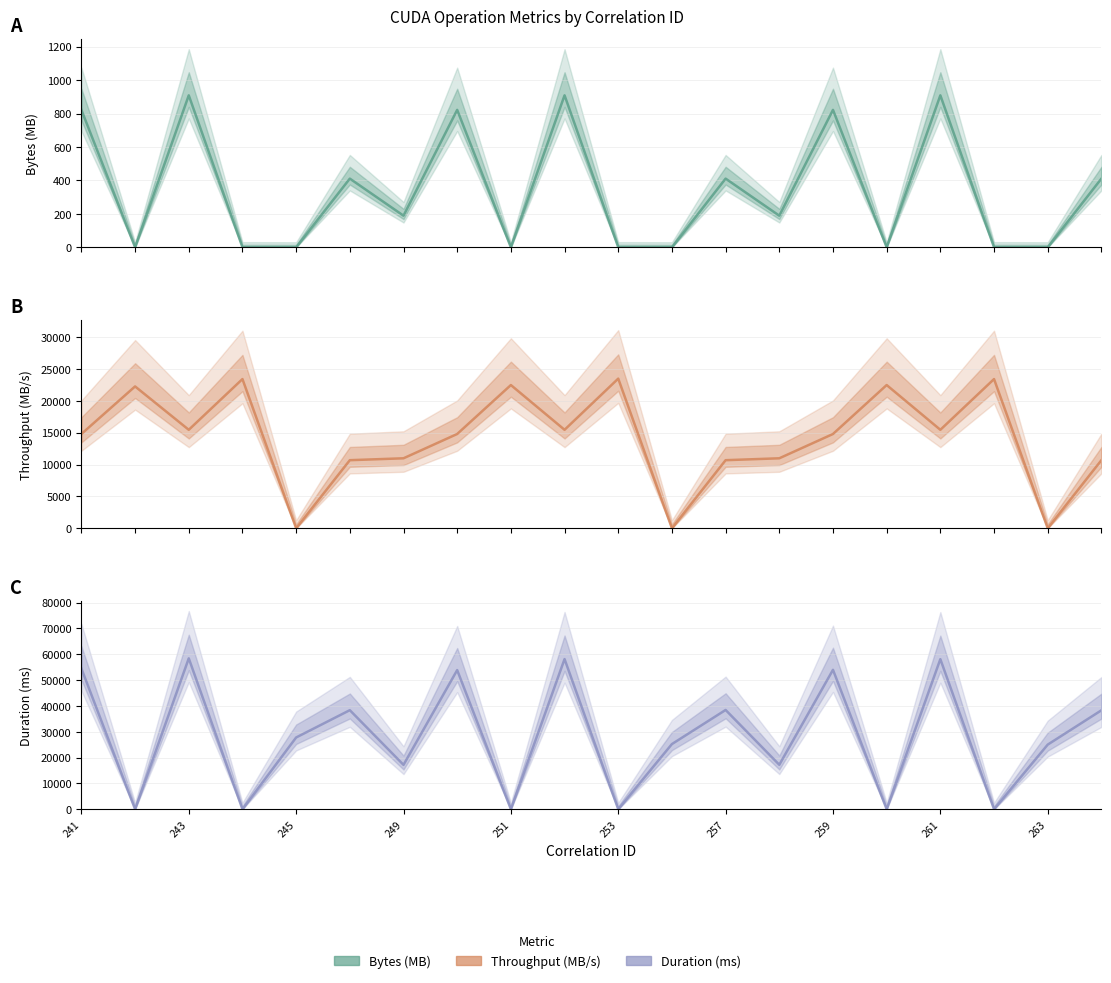

How many intersections are there between Throughput (MB/s) and Duration (ms)?

12